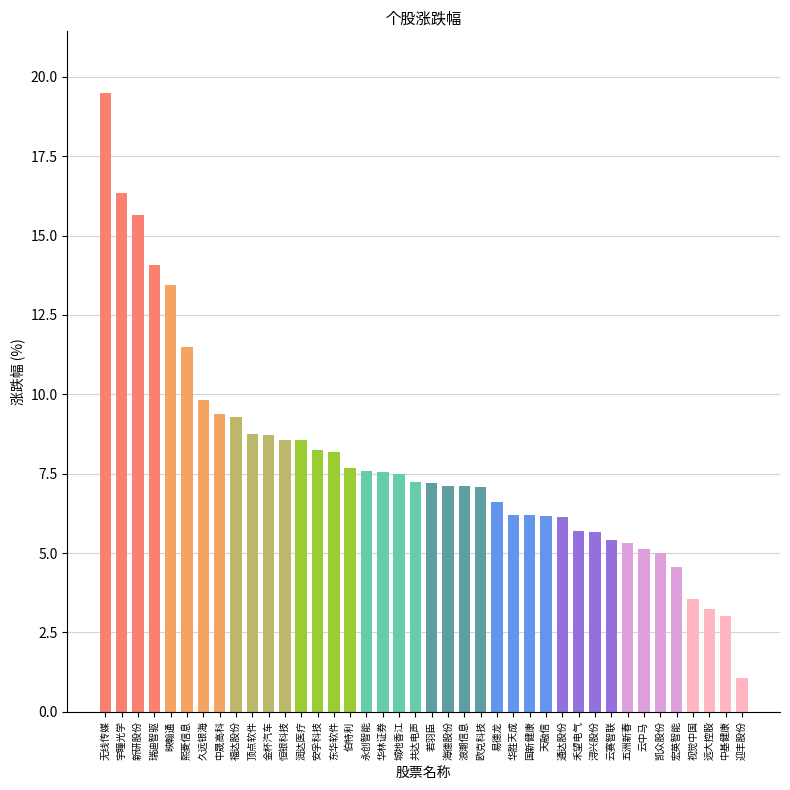

What is the label of the 17th bar from the right?

欧克科技